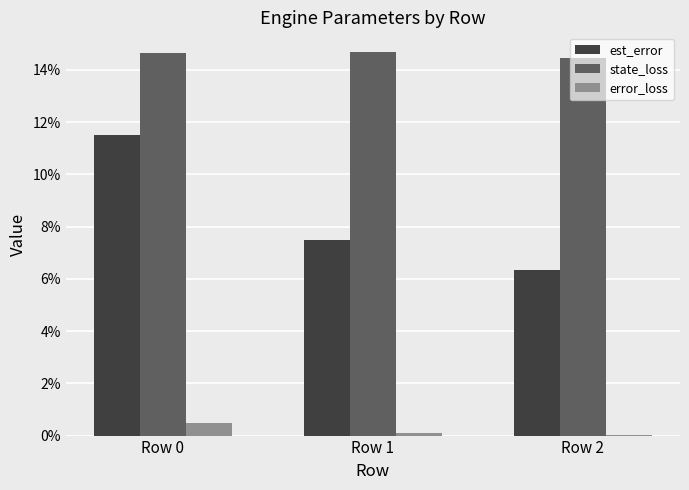

What is the sum of all state_loss values?

0.4